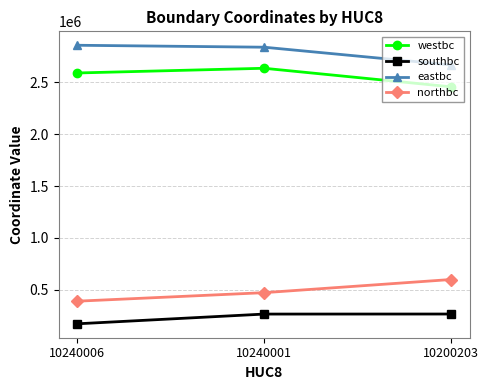

True or false: northbc has a value of 472731.8 at 10240001.

True